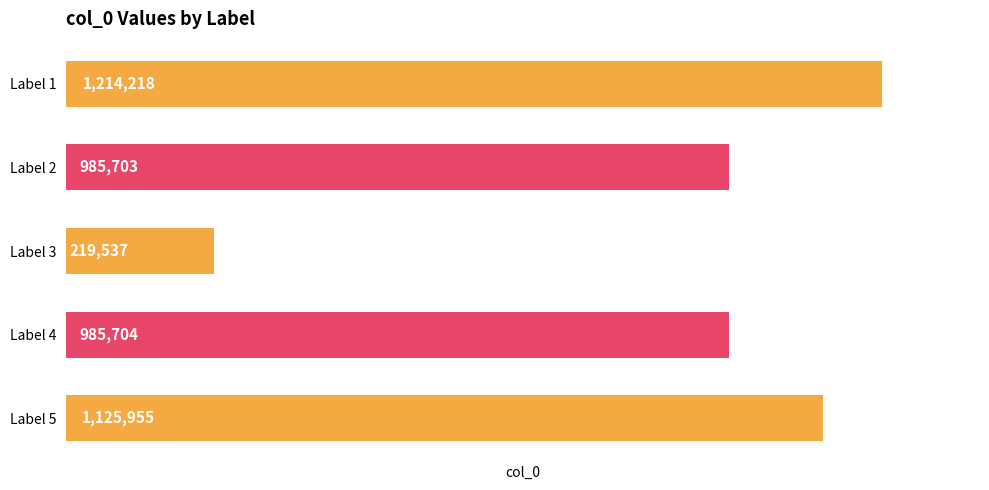

Reading bottom to top, transcribe all the data shown in this chart.

Label 5=1125955	Label 4=985704	Label 3=219537	Label 2=985703	Label 1=1214218